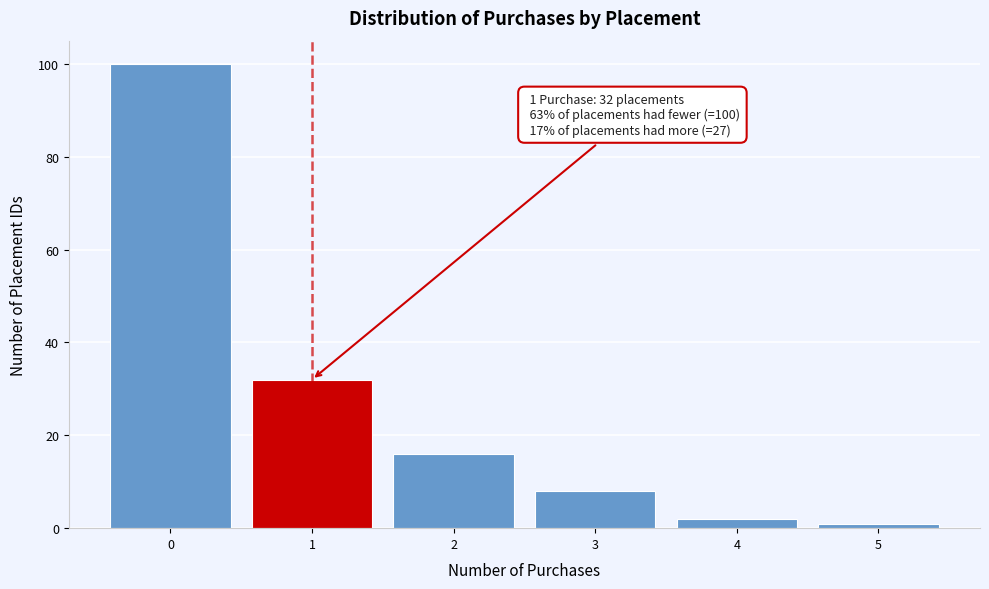

Reading left to right, extract all data points from this chart.

100	32	16	8	2	1